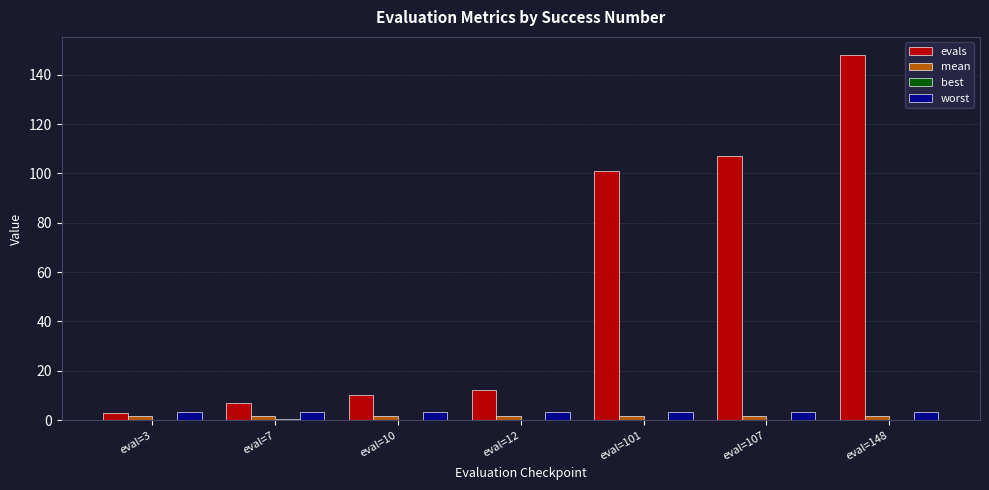

Which series changed the most between eval=10 and eval=101?

evals